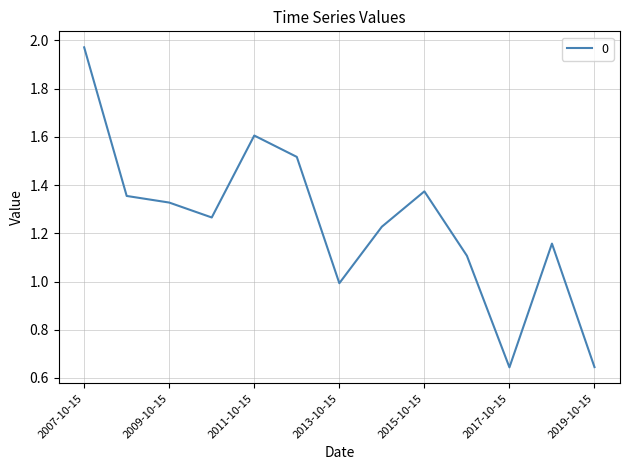

What is the greatest value displayed?

2.0